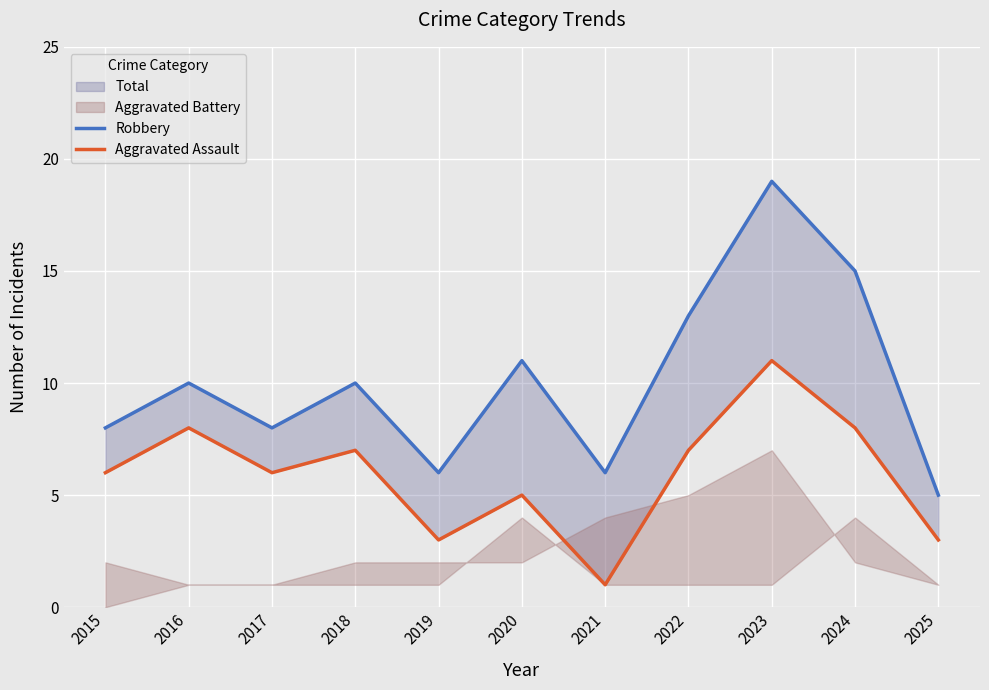

What is the value of the Aggravated Assault point at the 3rd from the left?

6